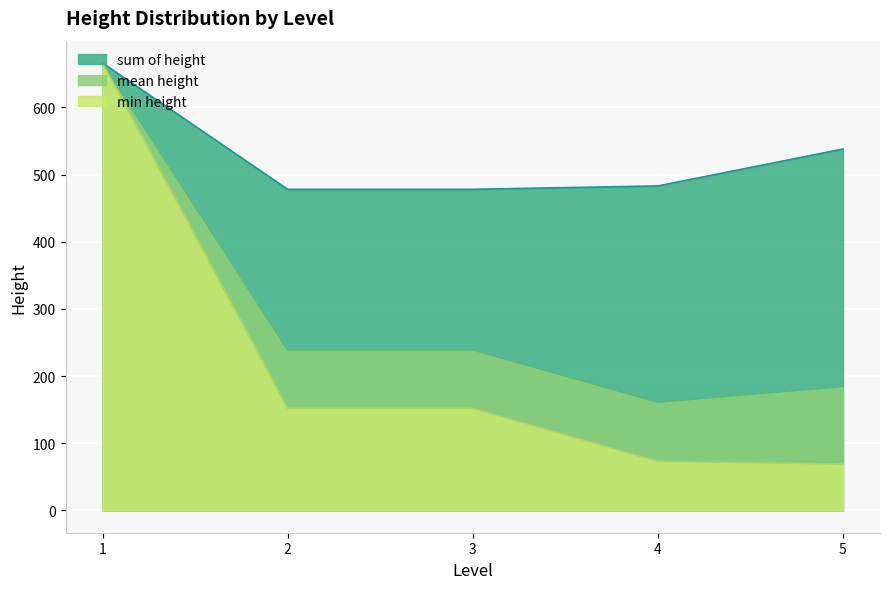

How many lines are shown in the chart?

3